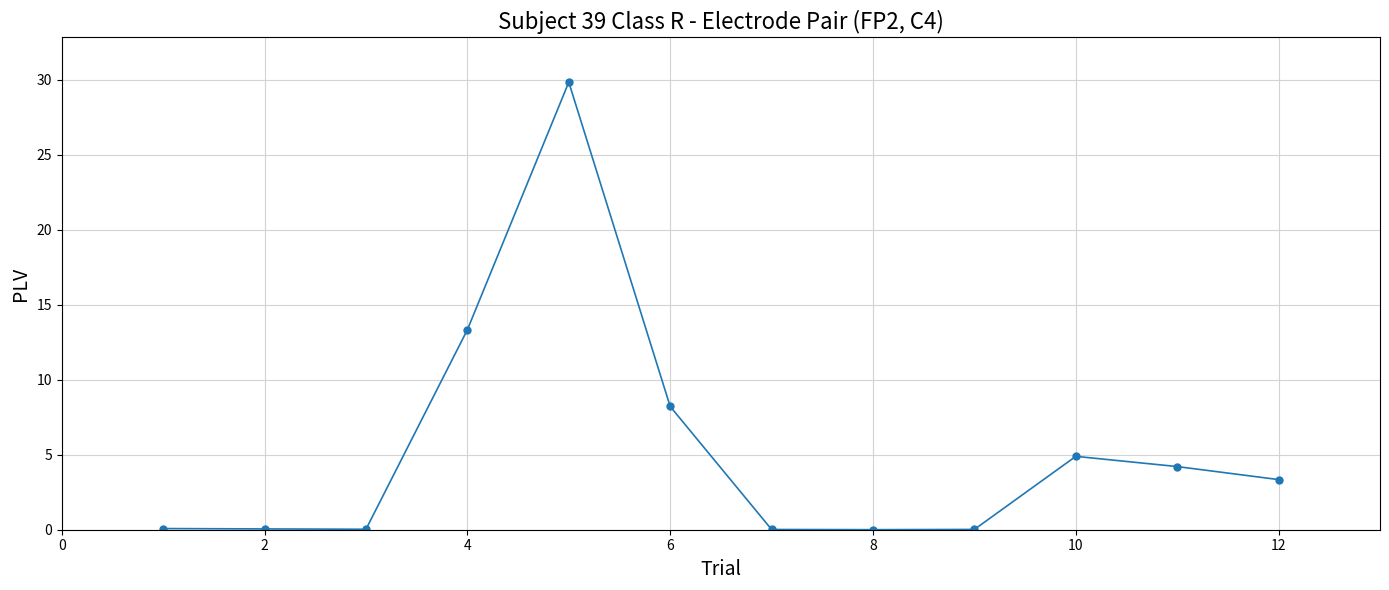

What is the maximum value shown in the chart?

29.8